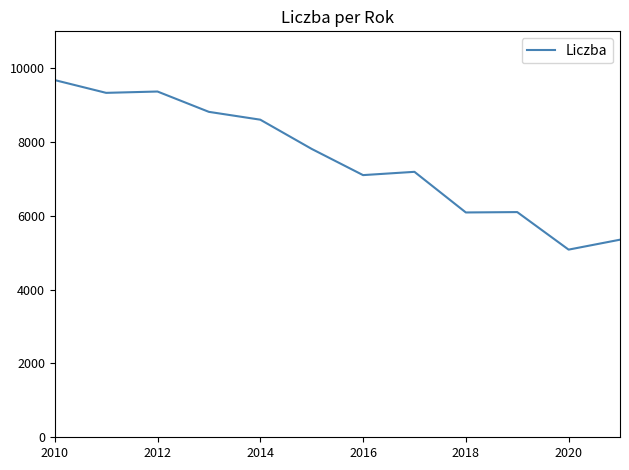

What is the greatest value displayed?

9679